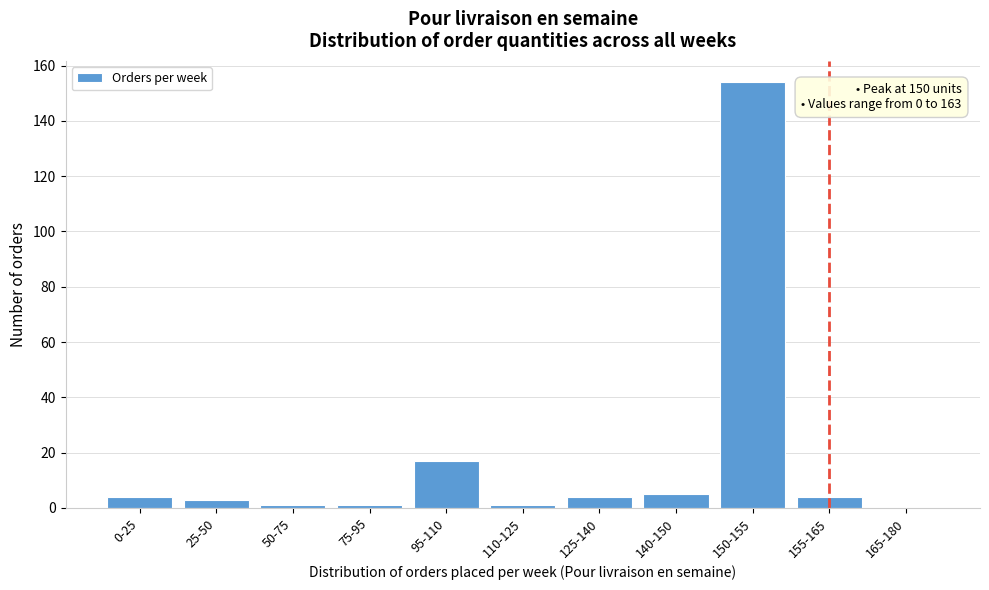

Reading right to left, transcribe all the data shown in this chart.

165-180=0	155-165=4	150-155=154	140-150=5	125-140=4	110-125=1	95-110=17	75-95=1	50-75=1	25-50=3	0-25=4